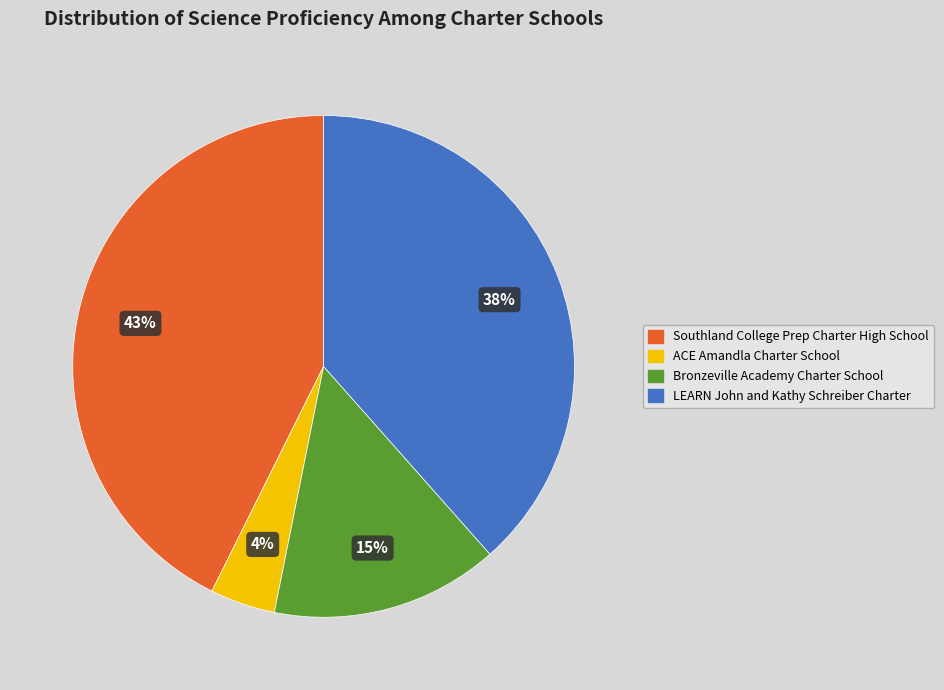

Does Southland College Prep Charter High School account for over 50% of the chart?

No